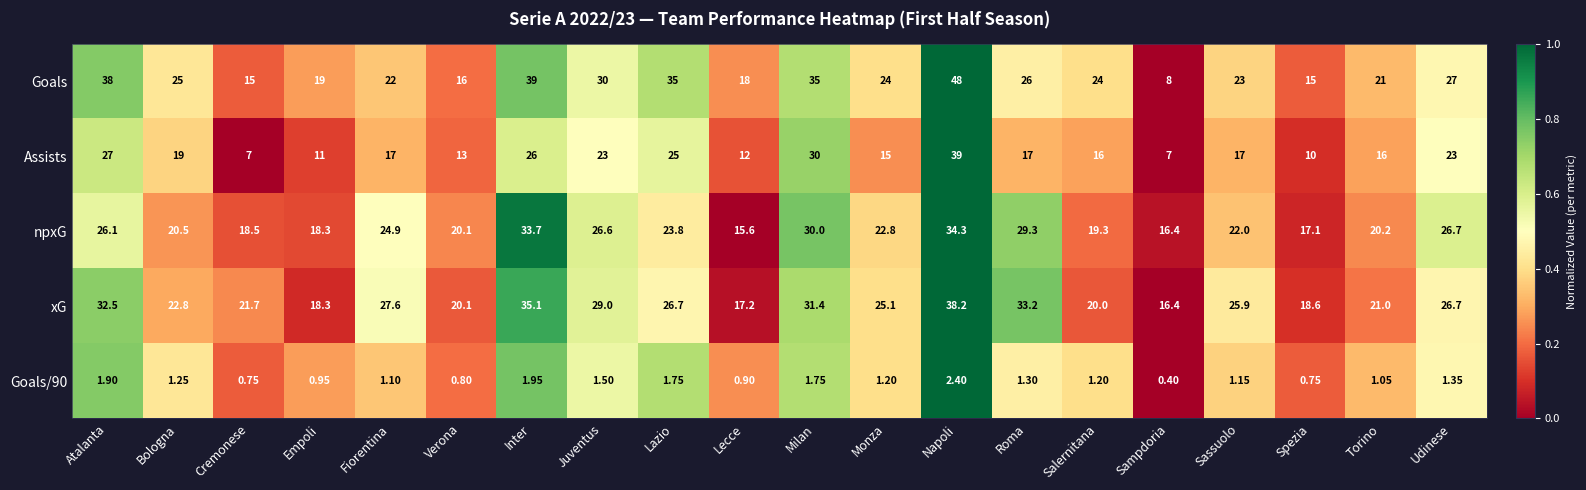

Which series has the largest range (max minus min)?

Goals